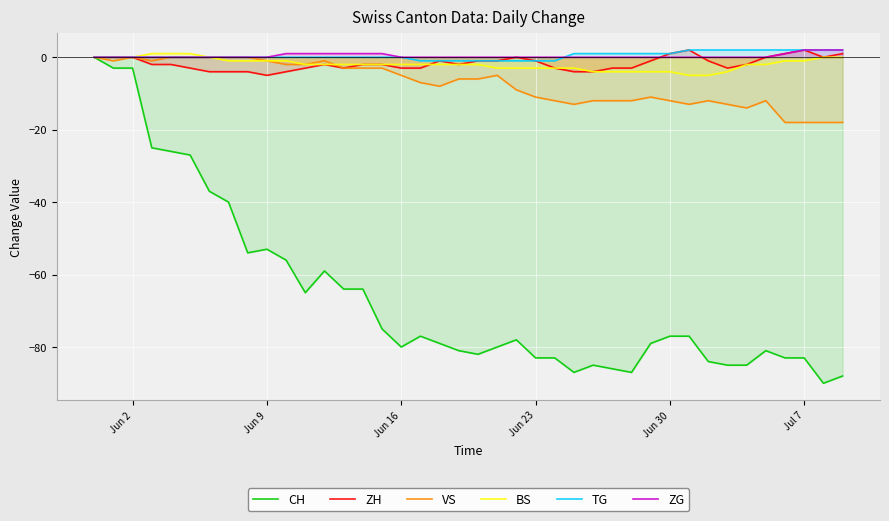

What is the minimum value for ZH?

-5